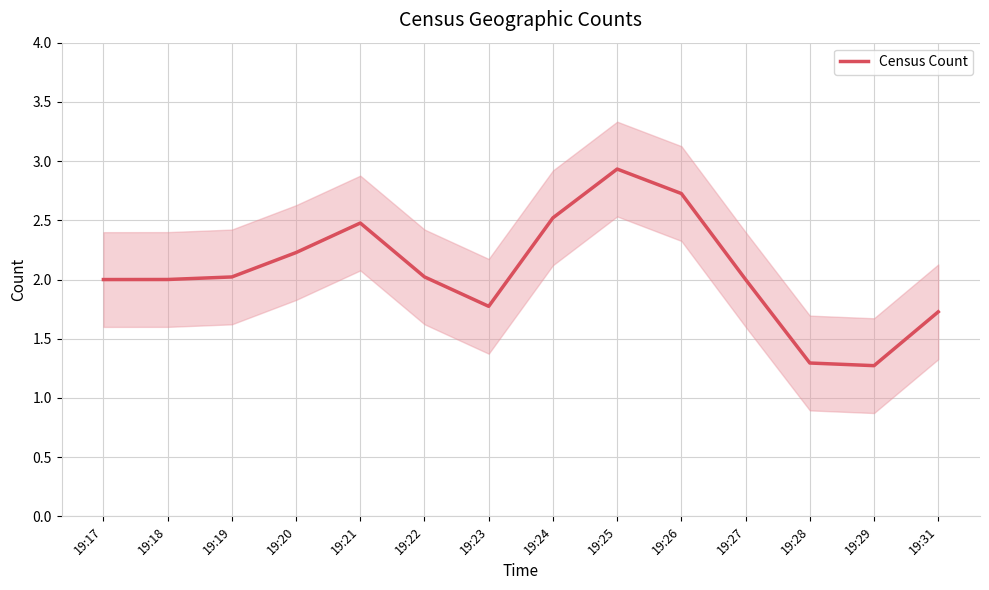

True or false: the data shows 1.1 at 19:21.

False